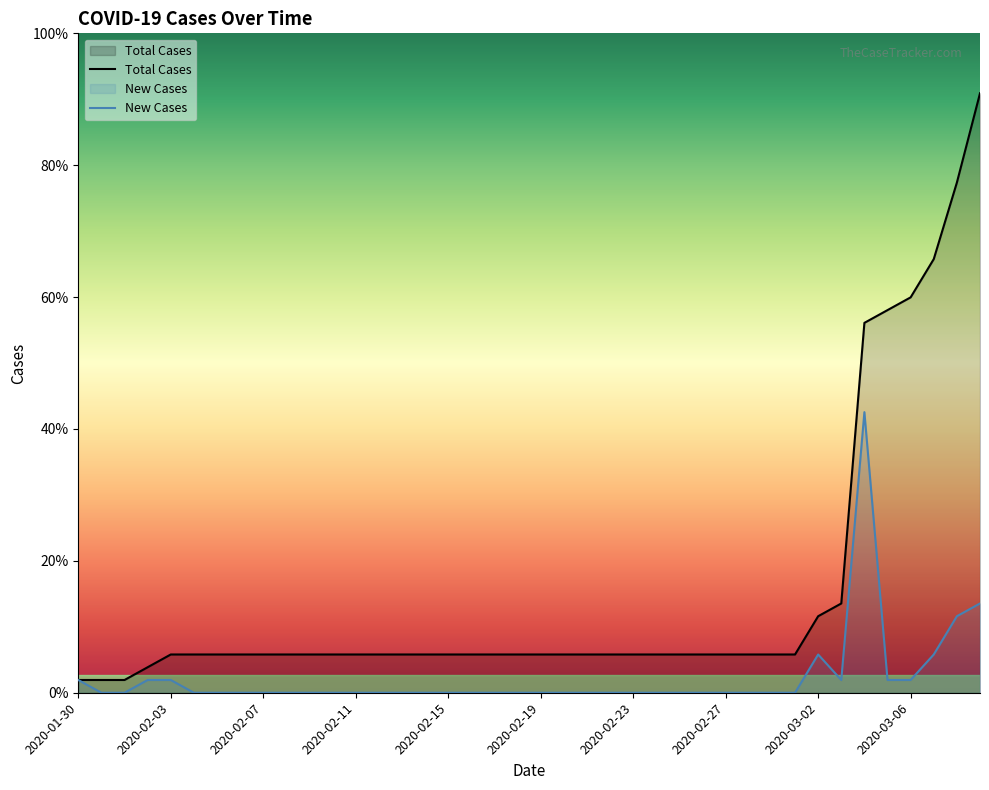

How many values in New Cases are above zero?

11